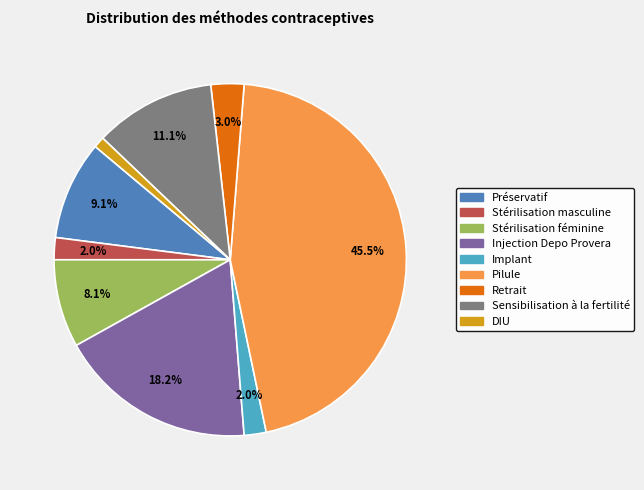

Does Retrait account for over 50% of the chart?

No